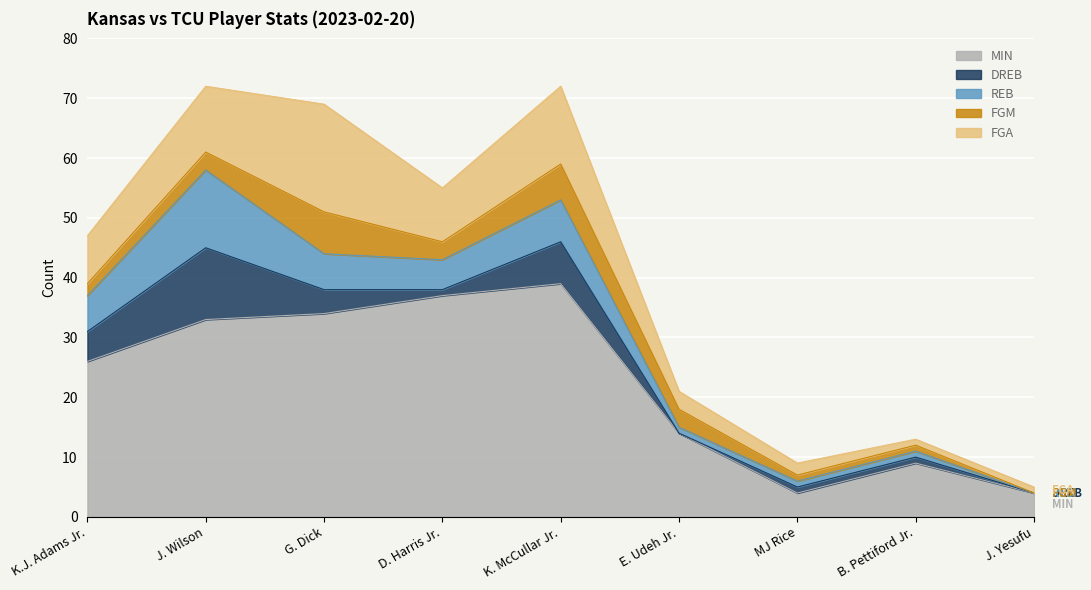

What value does the FGA series have at G. Dick, to the nearest 10?

20